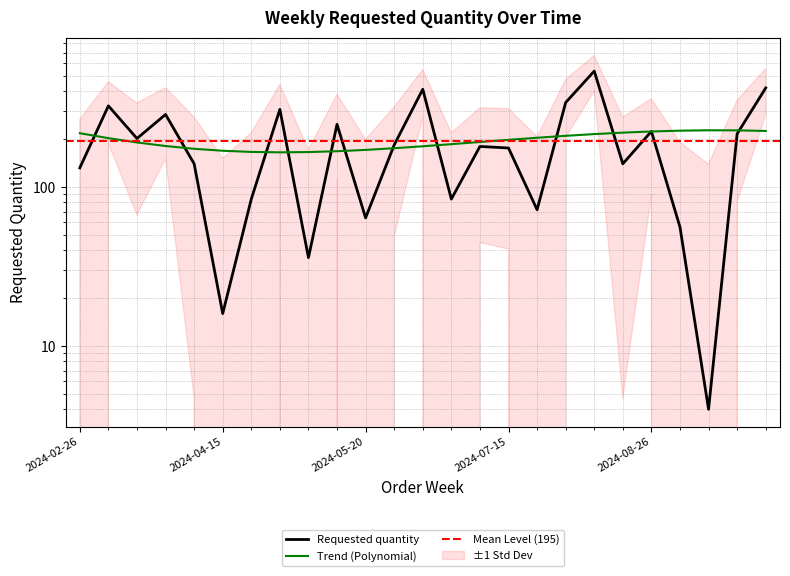

Where is the data nearest to the value 270?

2024-03-18